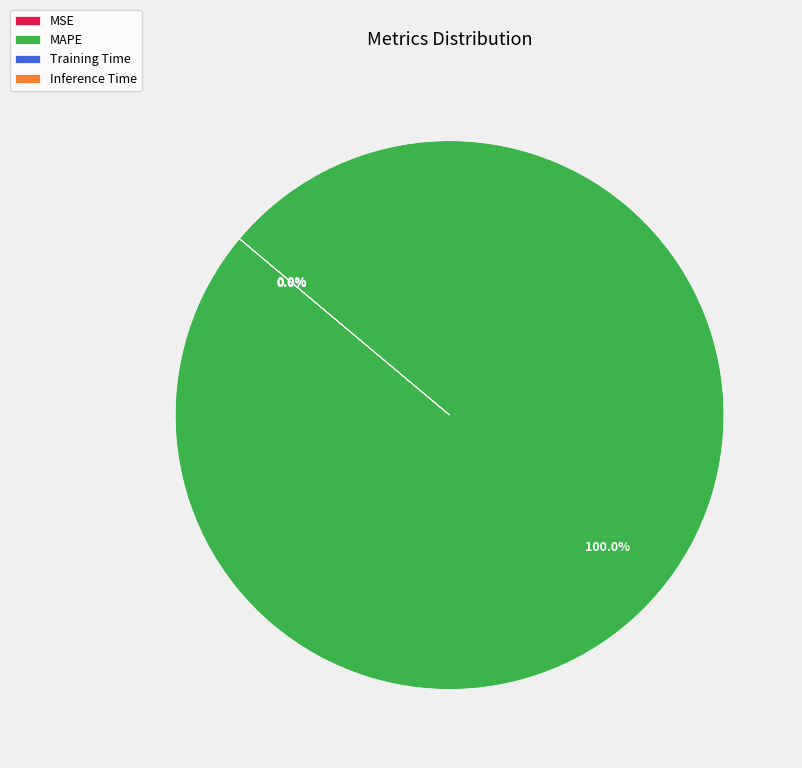

Is Training Time the majority of the pie?

No